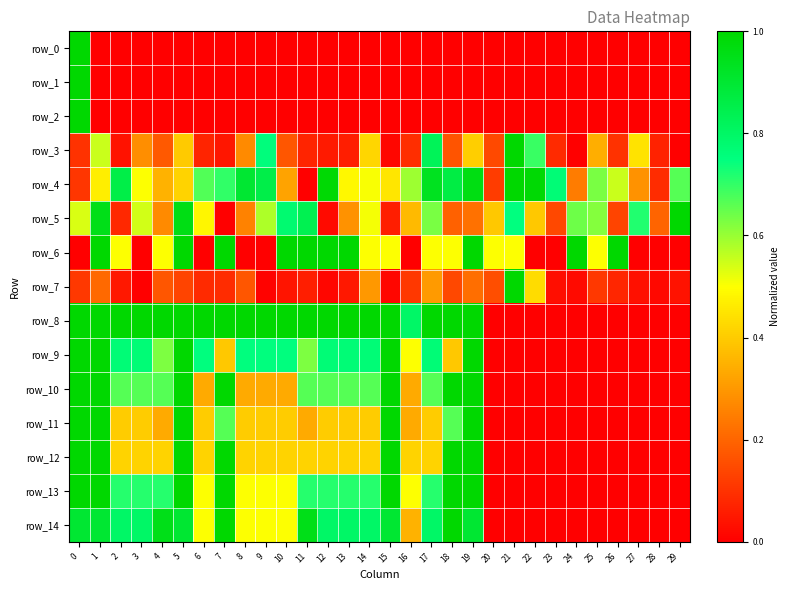

At how many categories does at least one series exceed 0?

30